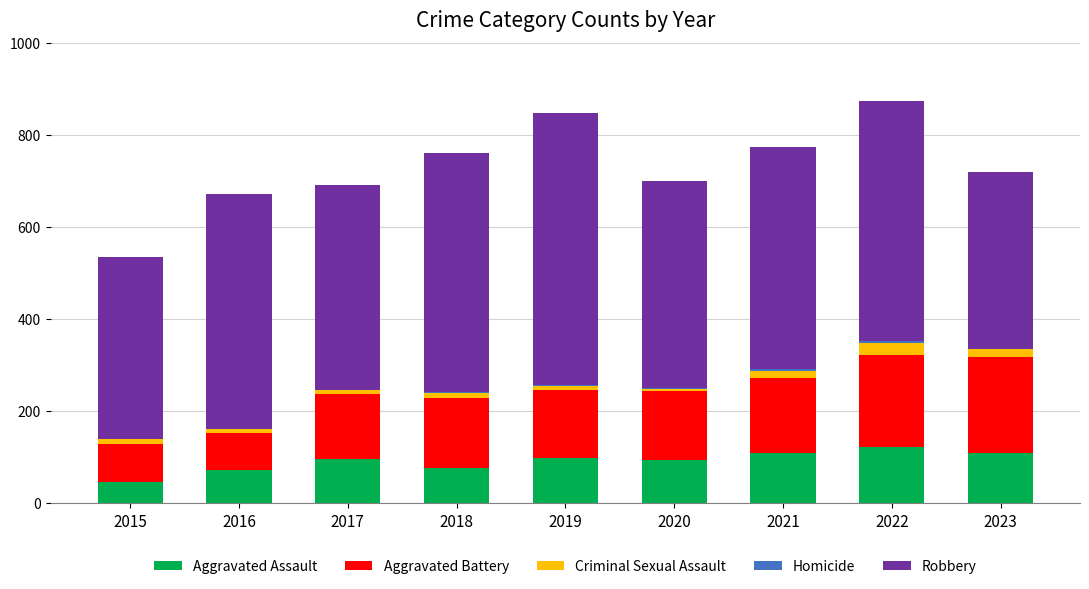

Are the bars horizontal?

No